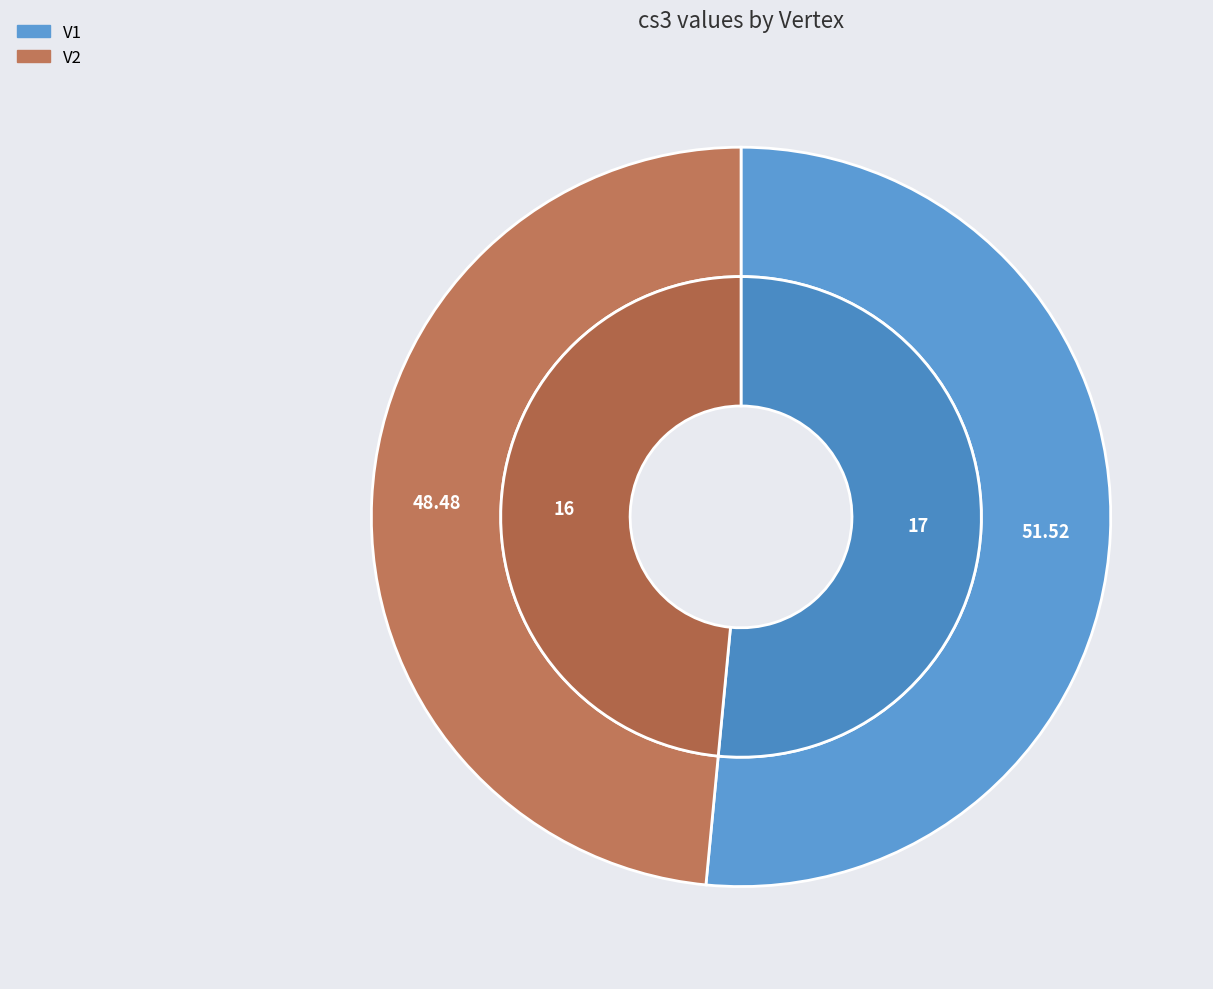

Which slice represents more than half of the pie?

V1